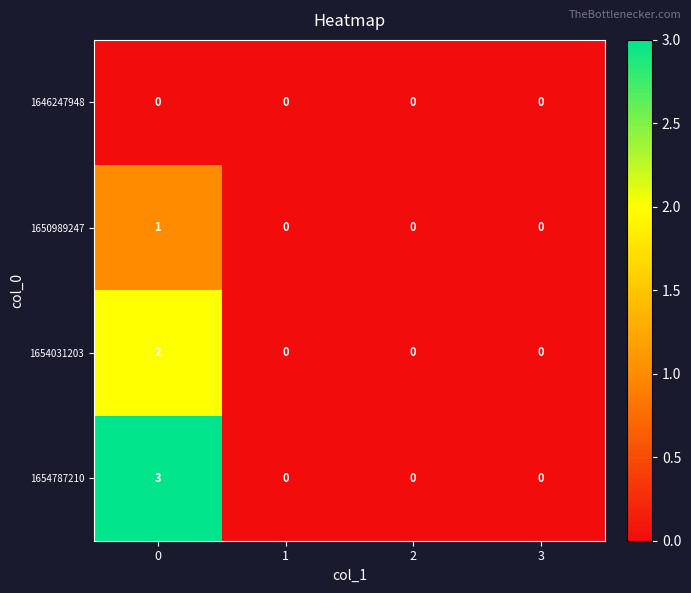

The 1654787210 series shows 2 at 1. True or false?

False